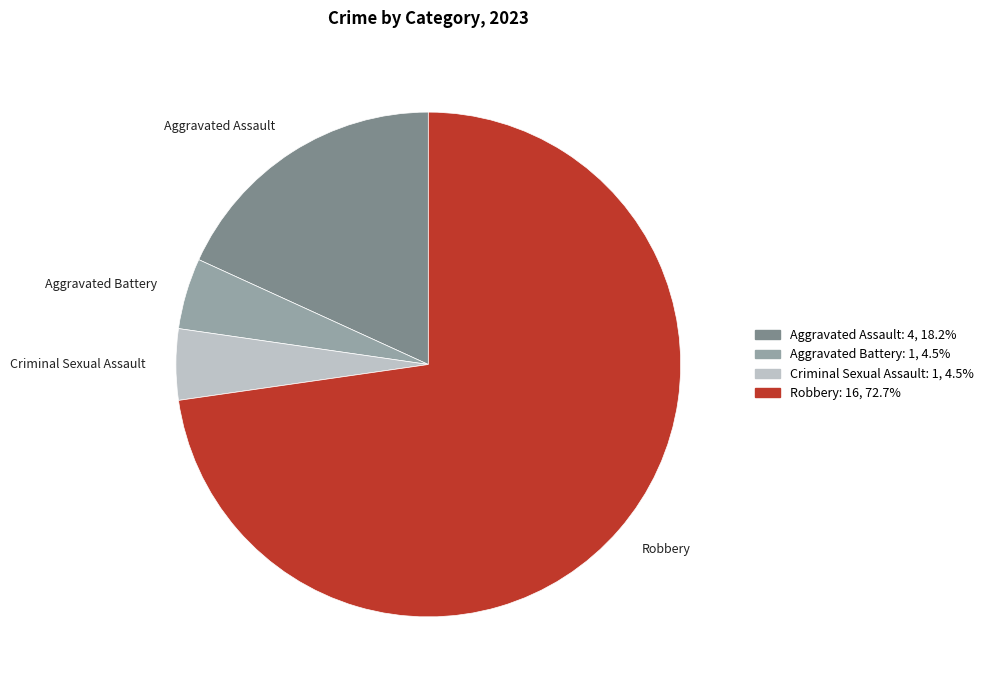

Does Criminal Sexual Assault account for over 50% of the chart?

No